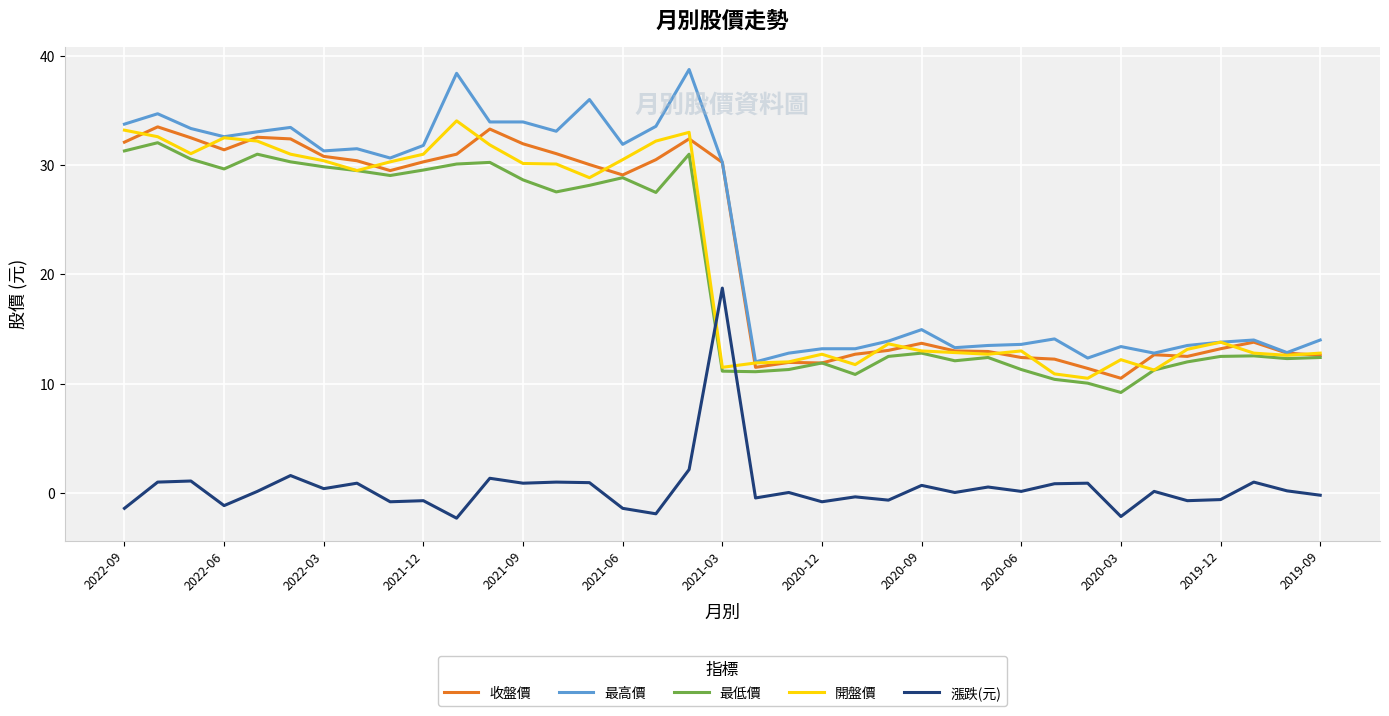

What are all the series names shown in the legend?

收盤價, 最高價, 最低價, 開盤價, 漲跌(元)